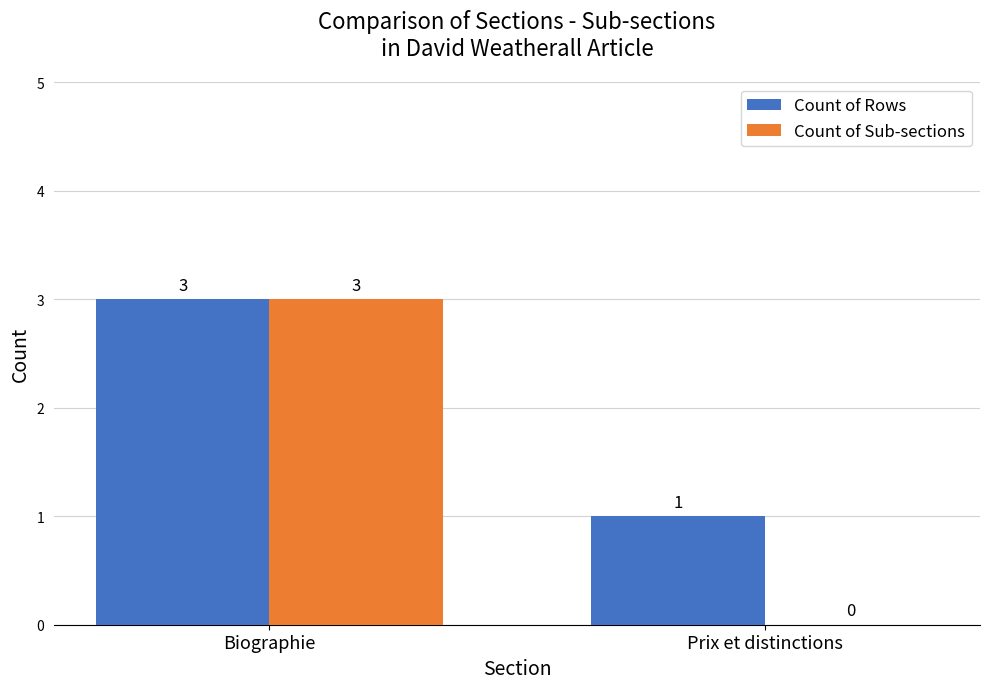

Which series changed the most between Biographie and Prix et distinctions?

Count of Sub-sections